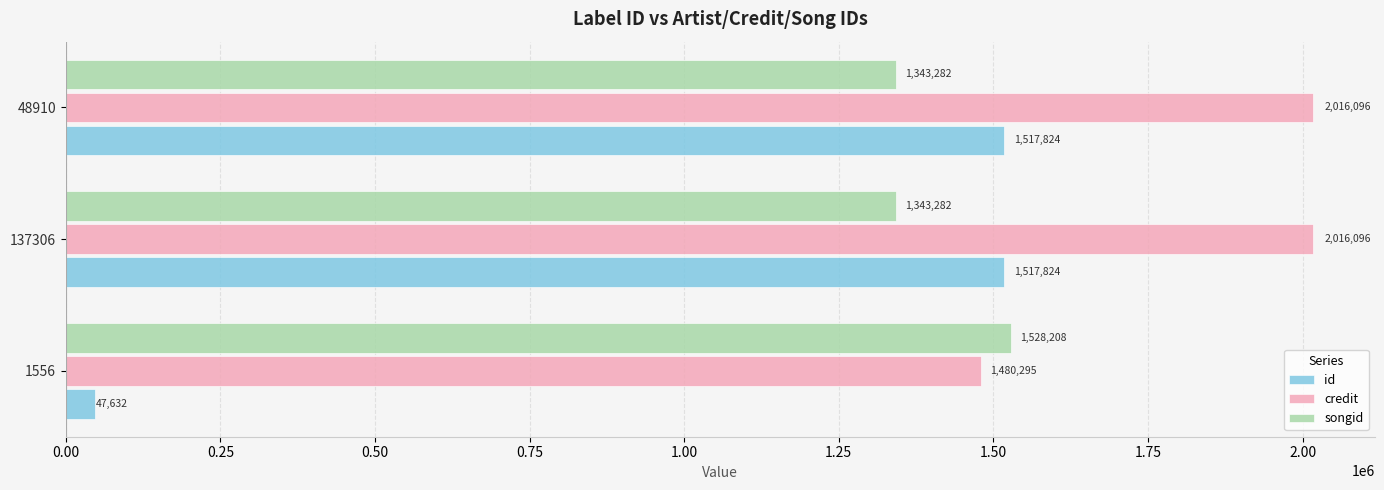

List the series in order of their overall mean, lowest first.

id, songid, credit